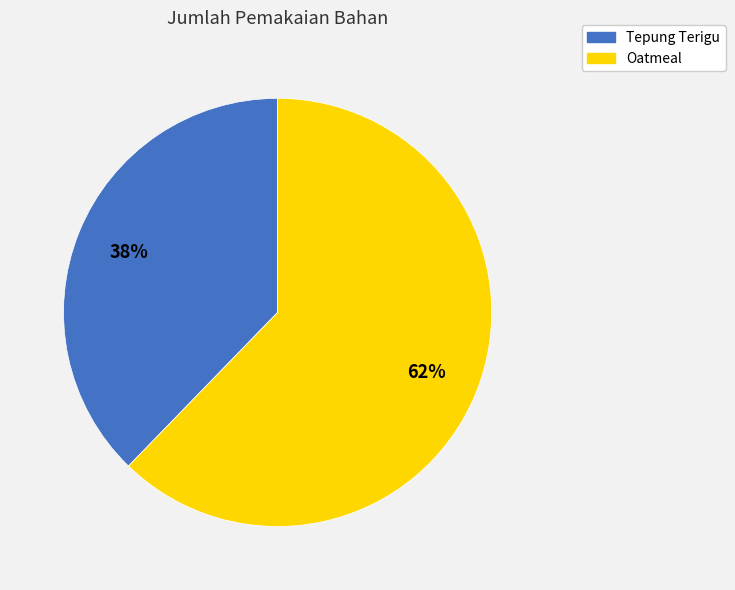

Rank the categories by value from highest to lowest.

Oatmeal, Tepung Terigu